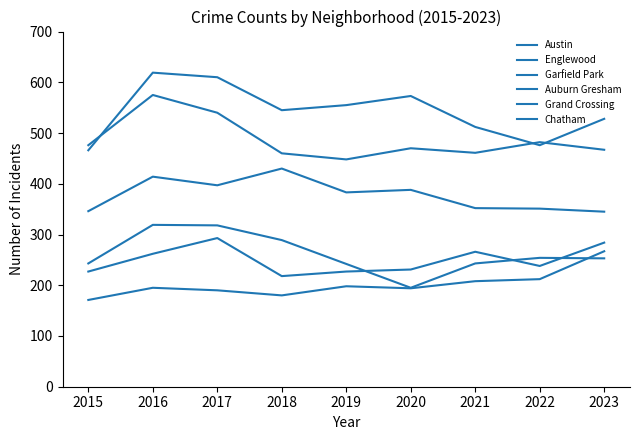

Where is Garfield Park nearest to the value 387?

2020